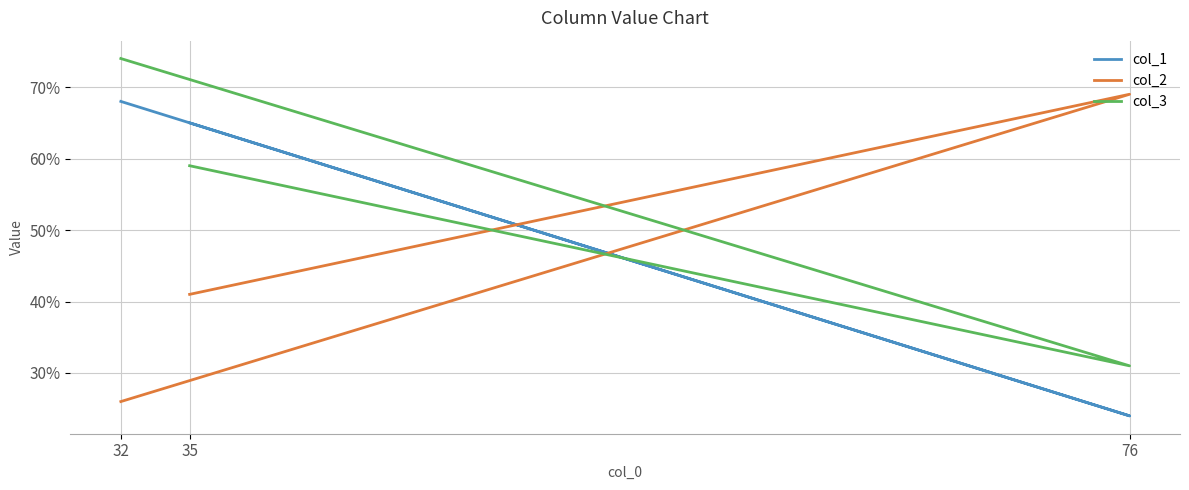

Is this an area chart (filled region under the line)?

No